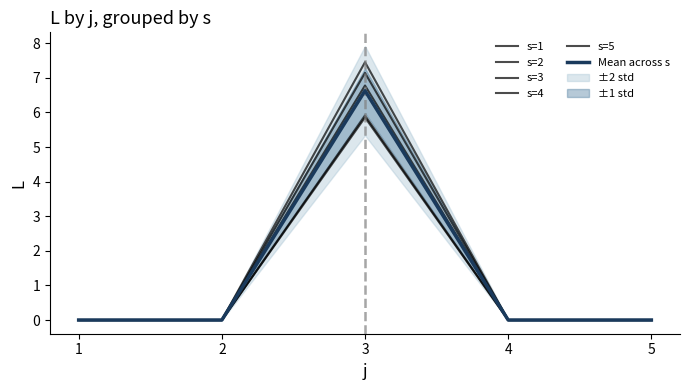

At which label is s=2 closest to 3?

1